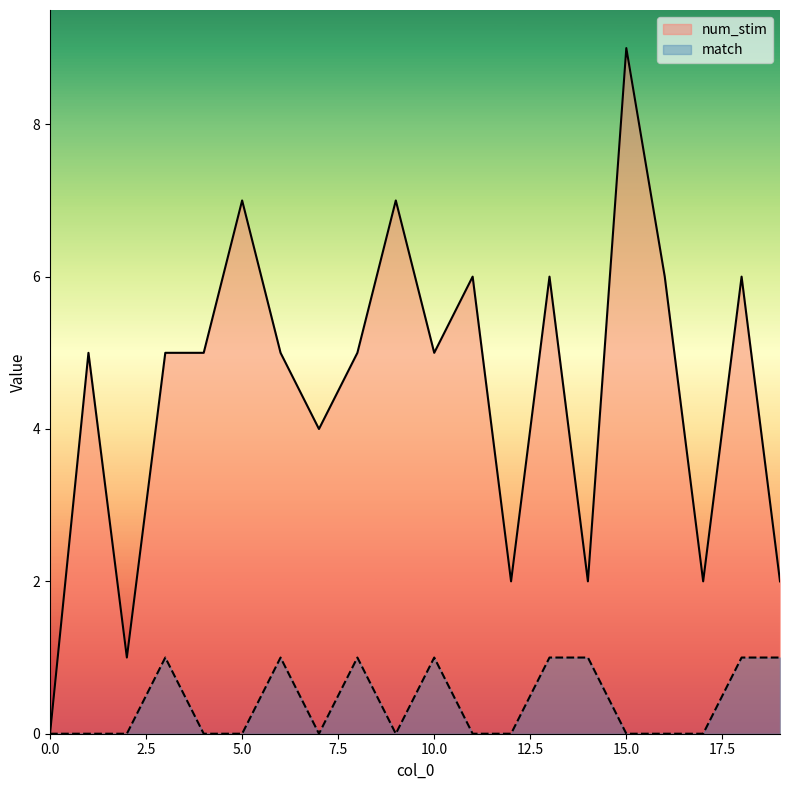

Does the chart display data point markers on the line(s)?

No